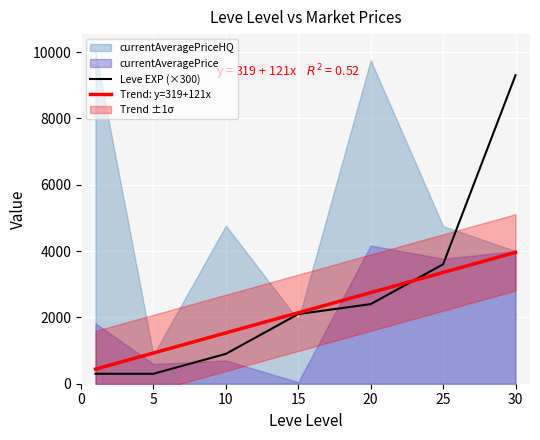

The currentAveragePrice series shows 3767 at 25. True or false?

True